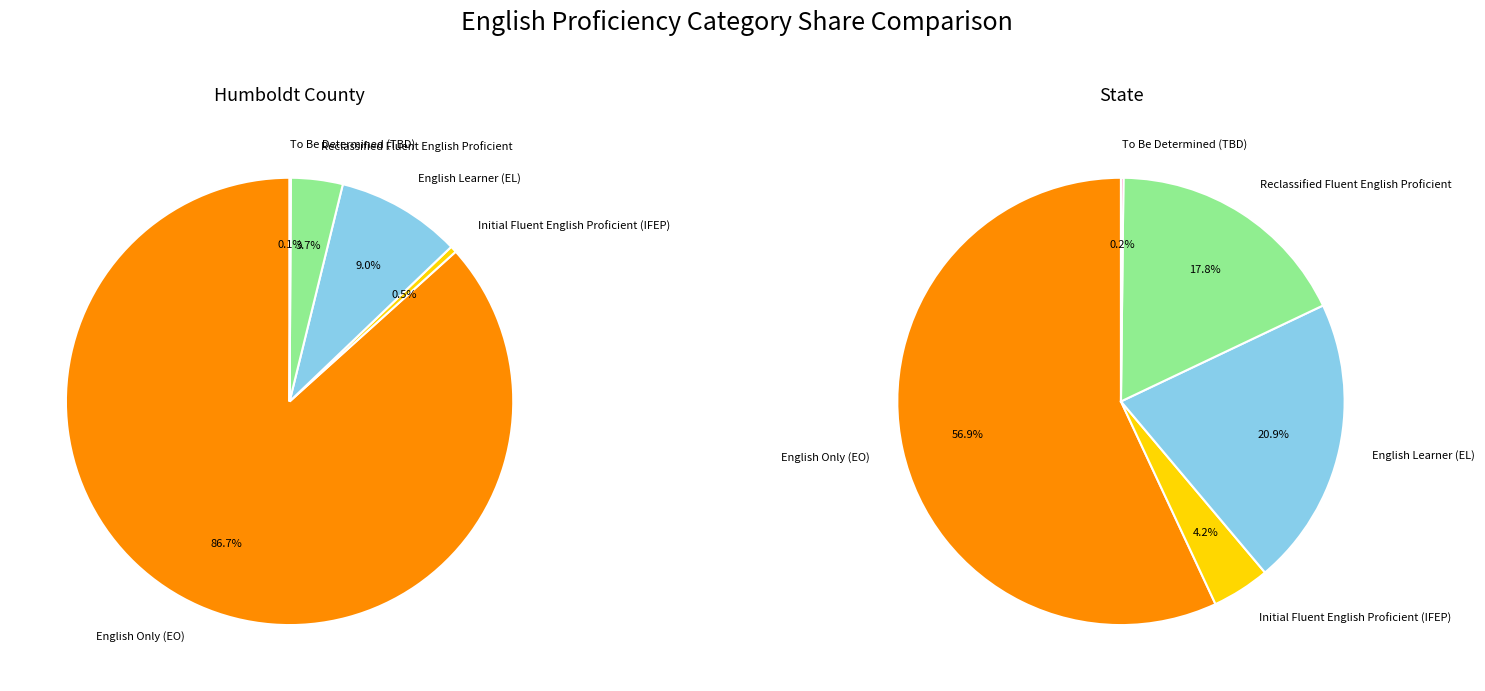

Between Humboldt County and State, which series saw the biggest shift?

English Only (EO)